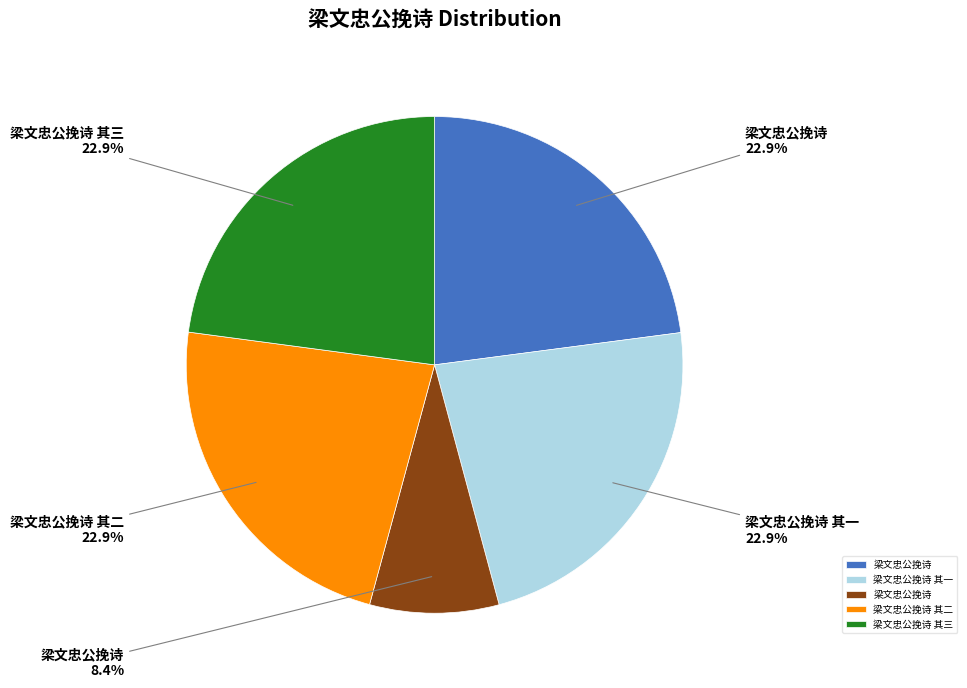

Does any single category account for the majority?

No